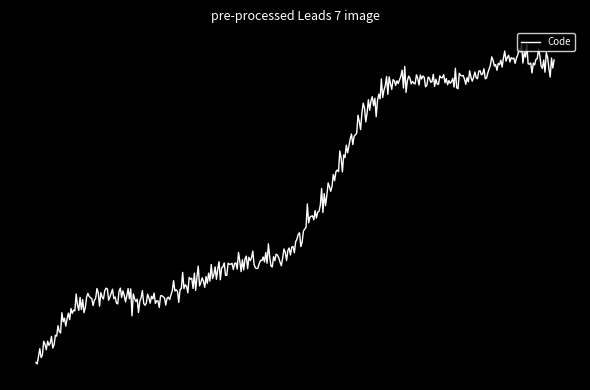

Does the chart have visible grid lines?

No